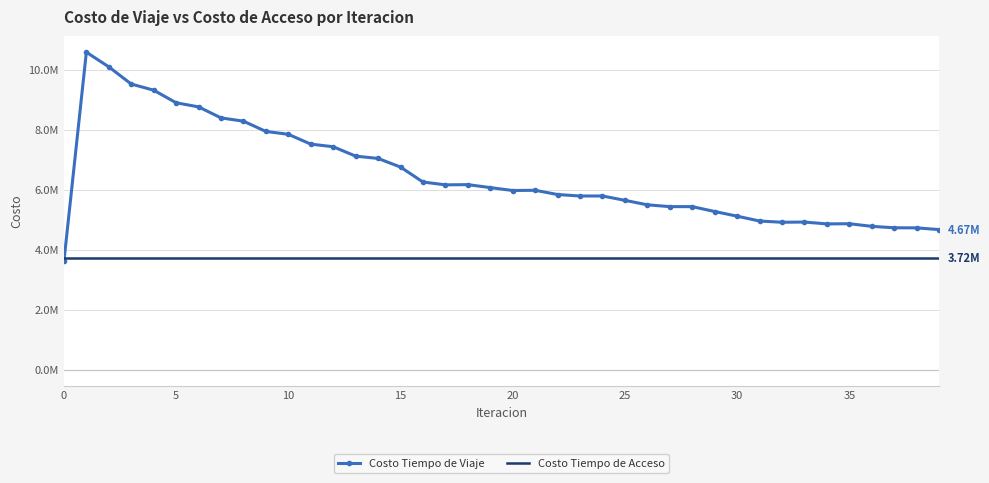

What are all the series names shown in the legend?

Costo Tiempo de Viaje, Costo Tiempo de Acceso